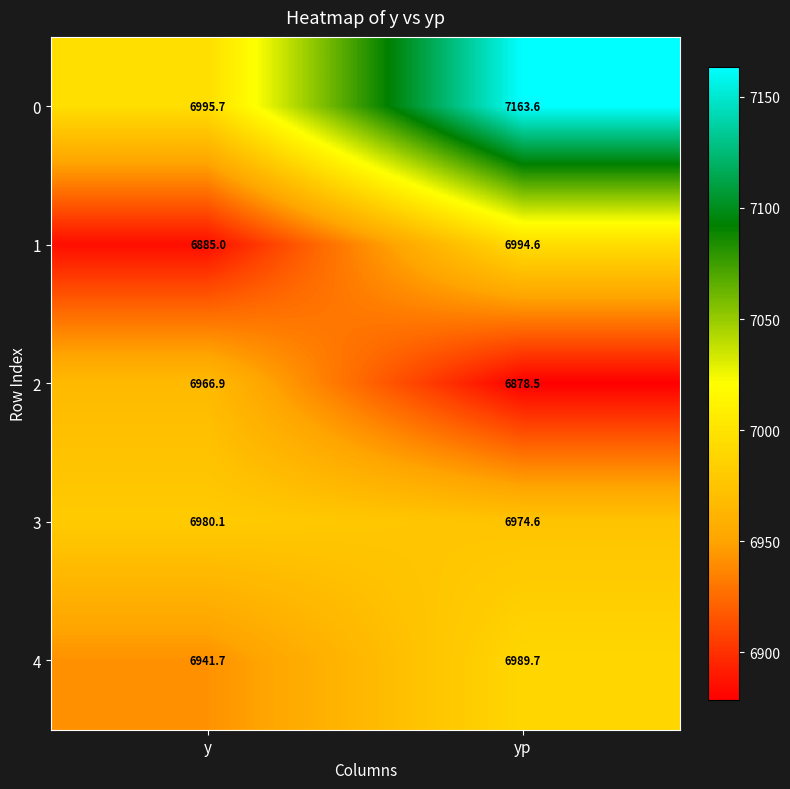

At which label does 4 first exceed 6989?

yp